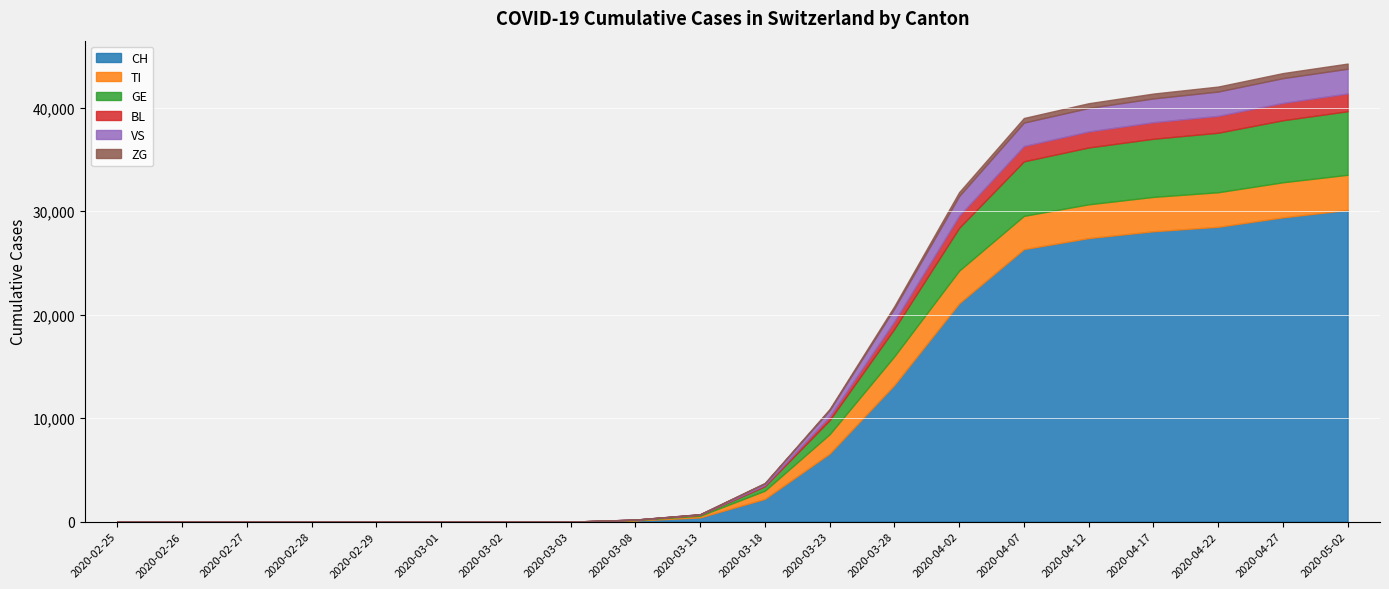

Where is VS nearest to the value 1195?

2020-03-28